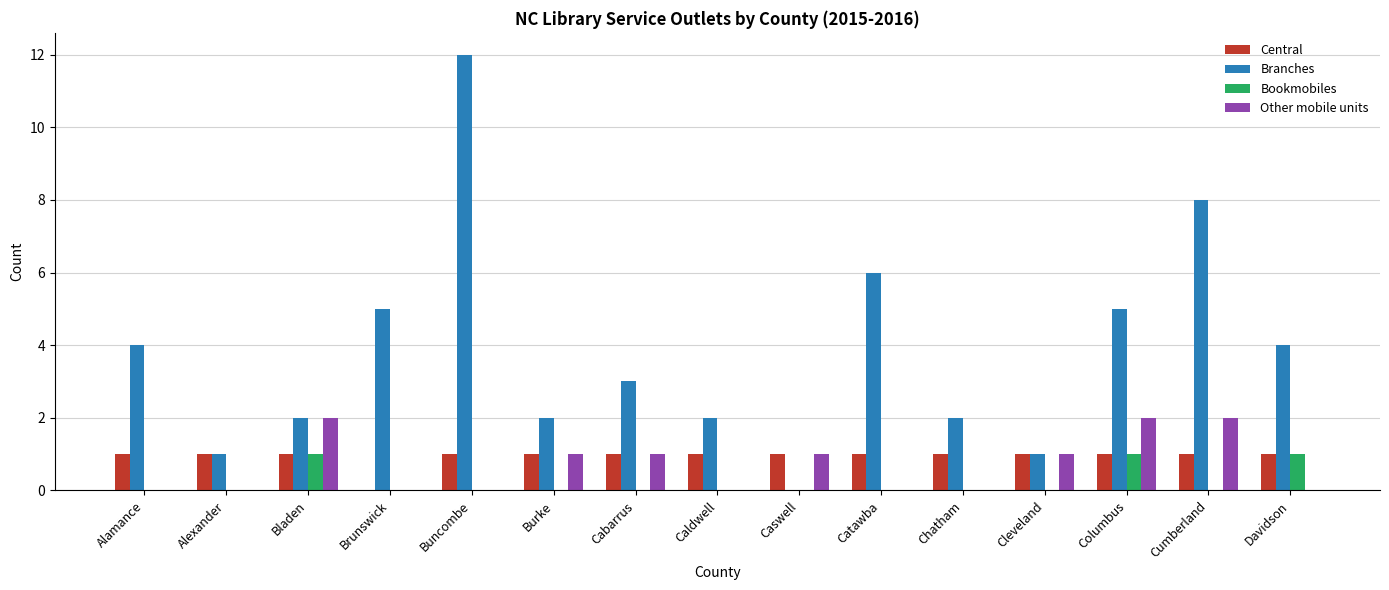

Where does the Branches series first go above 3?

Alamance